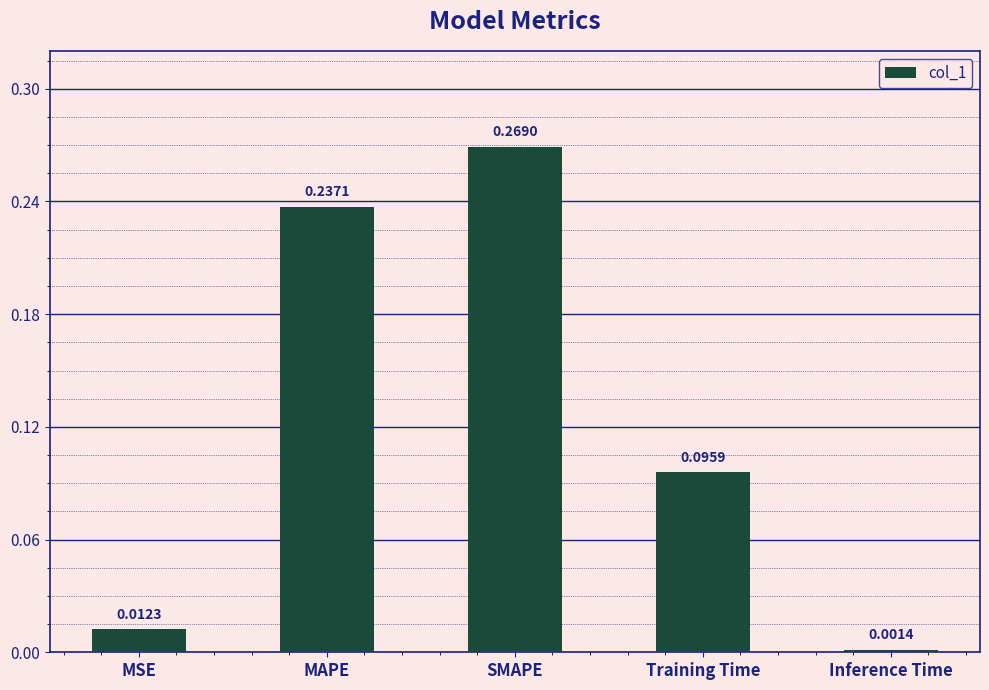

What is the label of the 2nd bar from the left?

MAPE